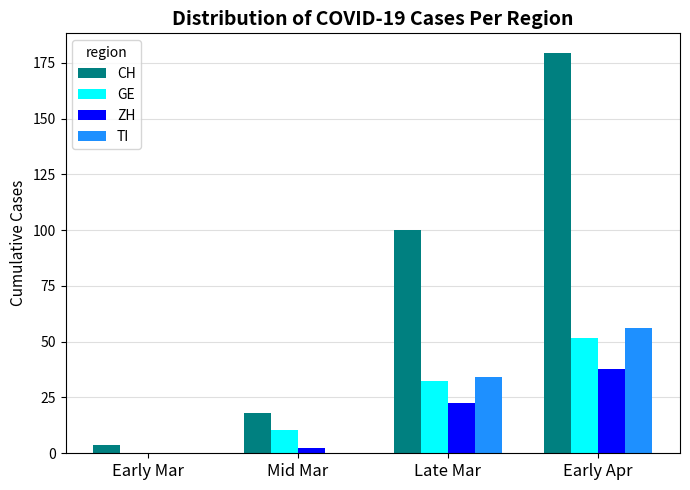

Which series changed the most between Early Mar and Late Mar?

CH